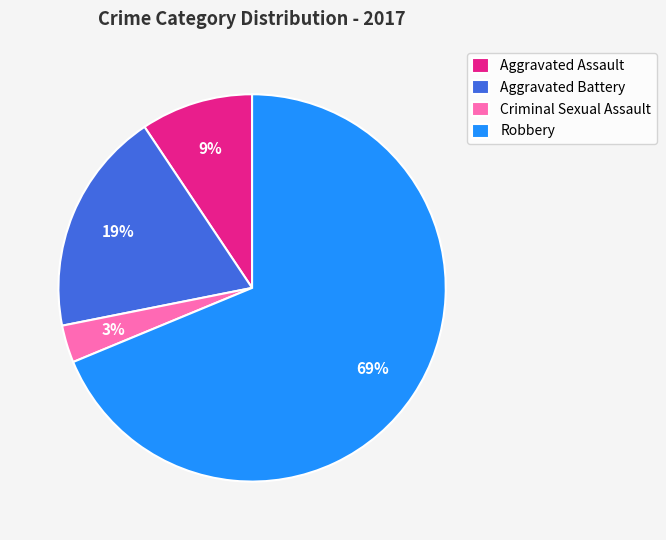

To the nearest percent, what percentage of the pie is Aggravated Assault?

9%